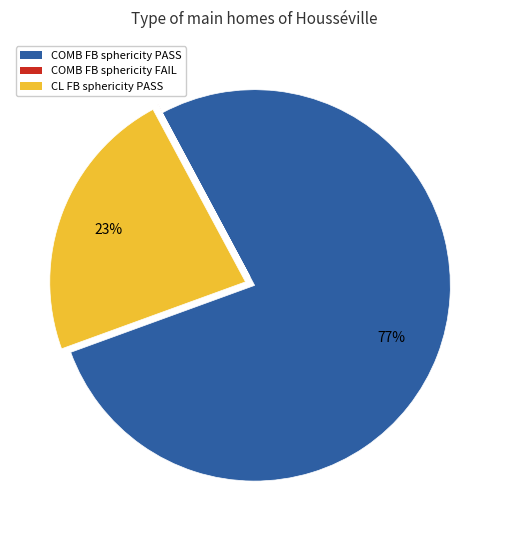

Is there any slice that represents more than half of the pie?

Yes